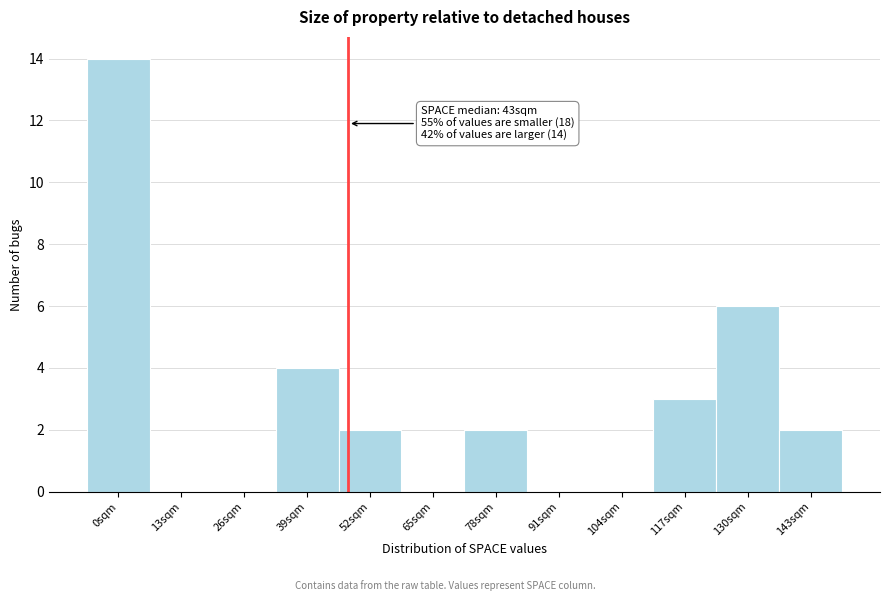

Reading left to right, extract all data points from this chart.

0sqm=14	13sqm=0	26sqm=0	39sqm=4	52sqm=2	65sqm=0	78sqm=2	91sqm=0	104sqm=0	117sqm=3	130sqm=6	143sqm=2